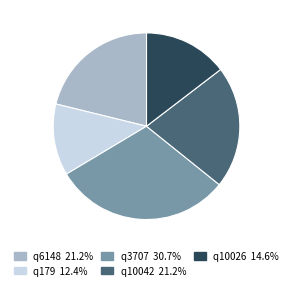

What is the ratio of the value at q10026 to the value at q6148?

0.7